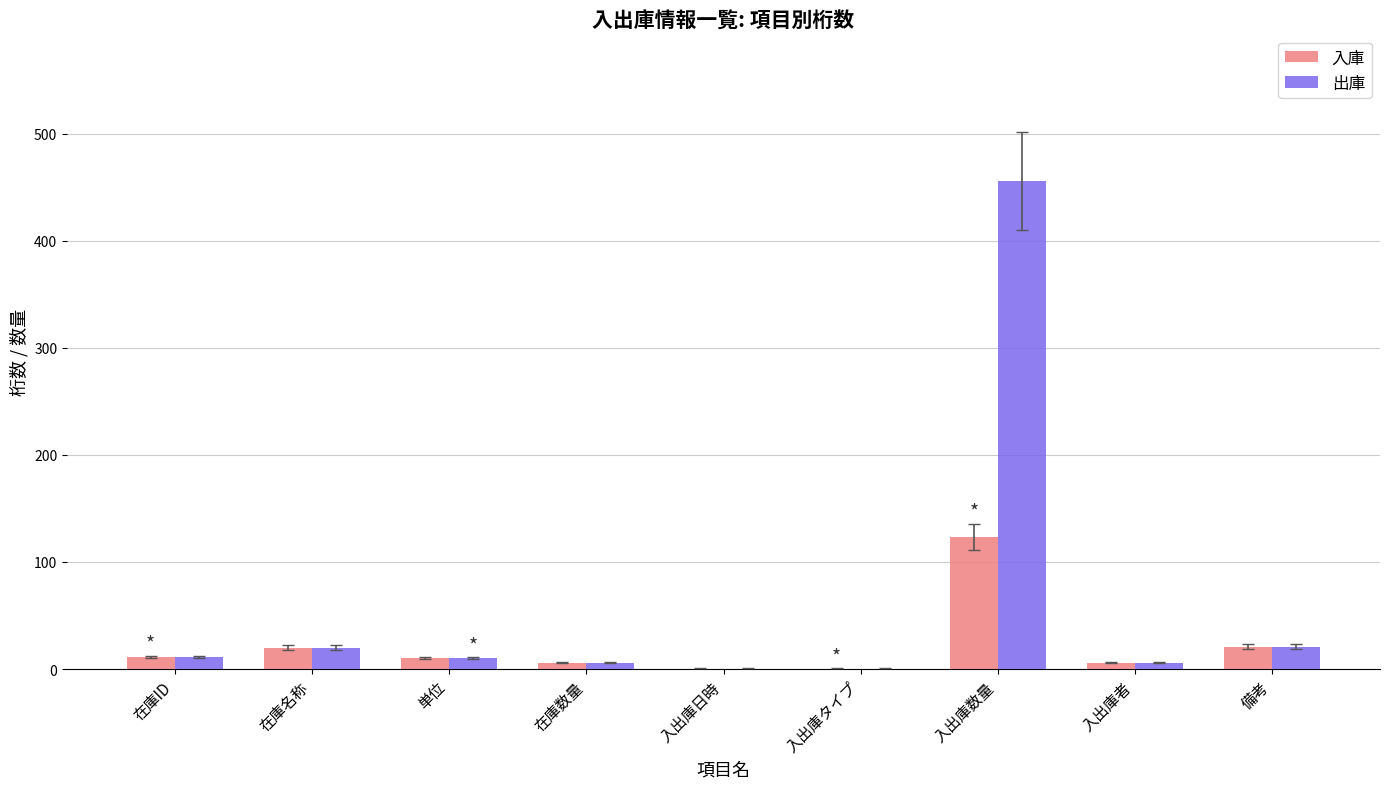

Count the number of categories in the chart.

9